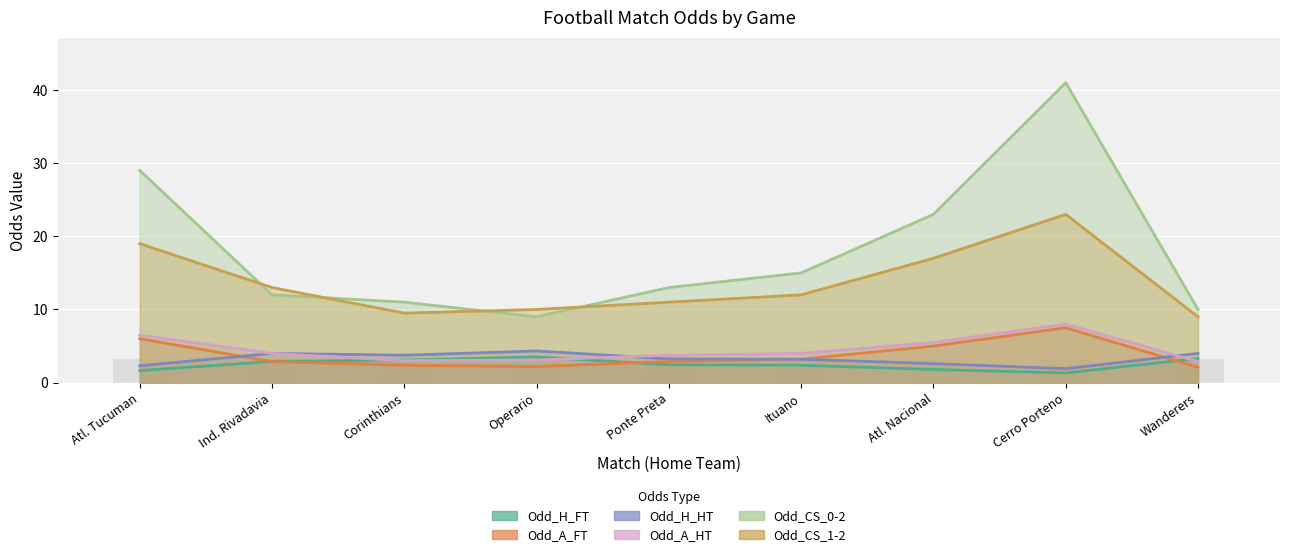

What is the average value of the Odd_A_HT series?

4.5